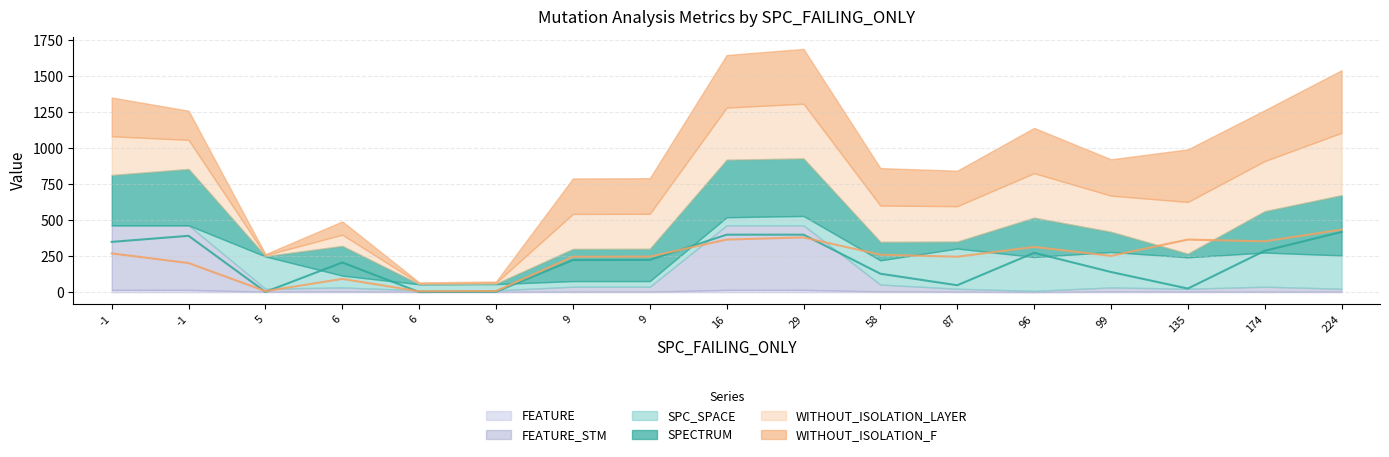

What is the difference between the highest and lowest values at -1?

448